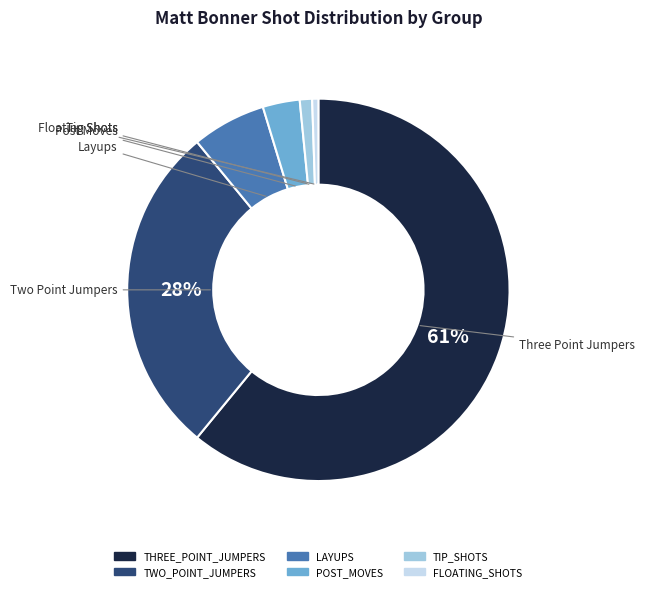

To the nearest percent, what portion does TWO_POINT_JUMPERS represent?

28%